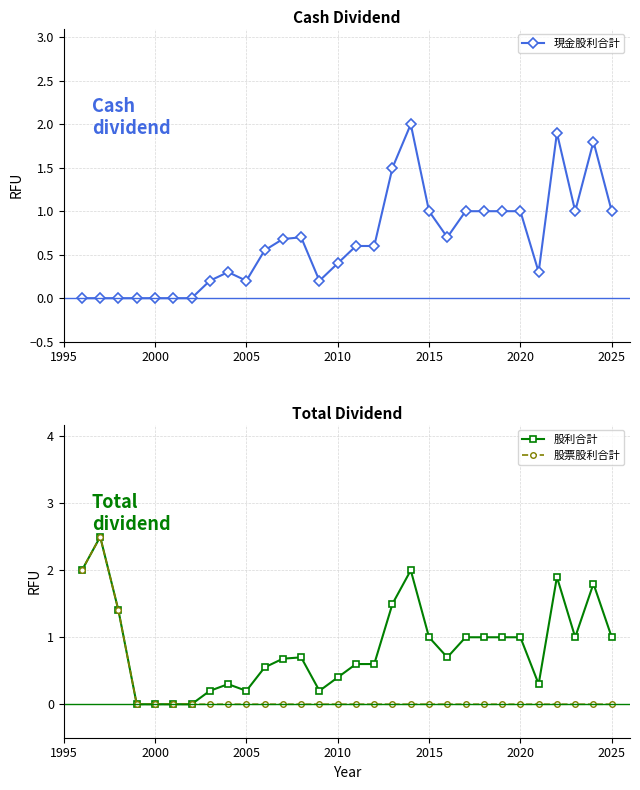

What is the maximum value for 股利合計?

2.5